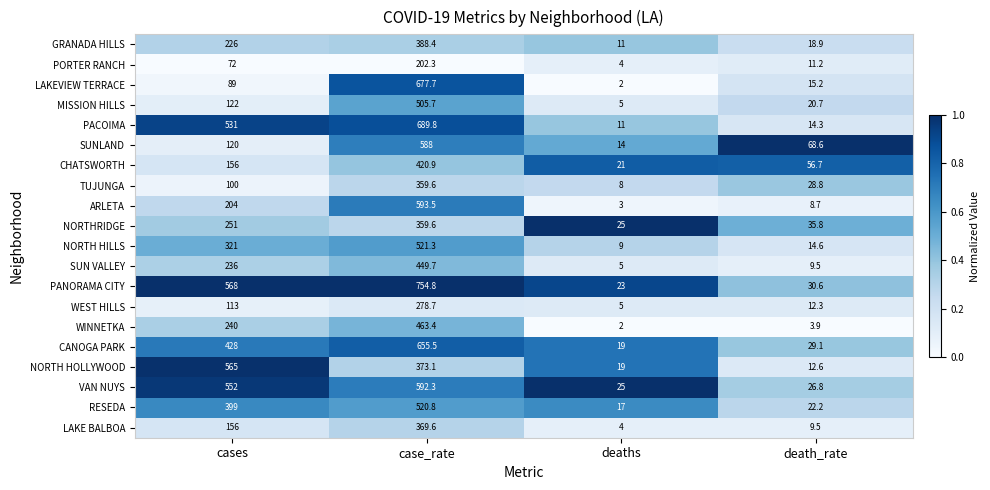

How many categories are shown in the chart?

4